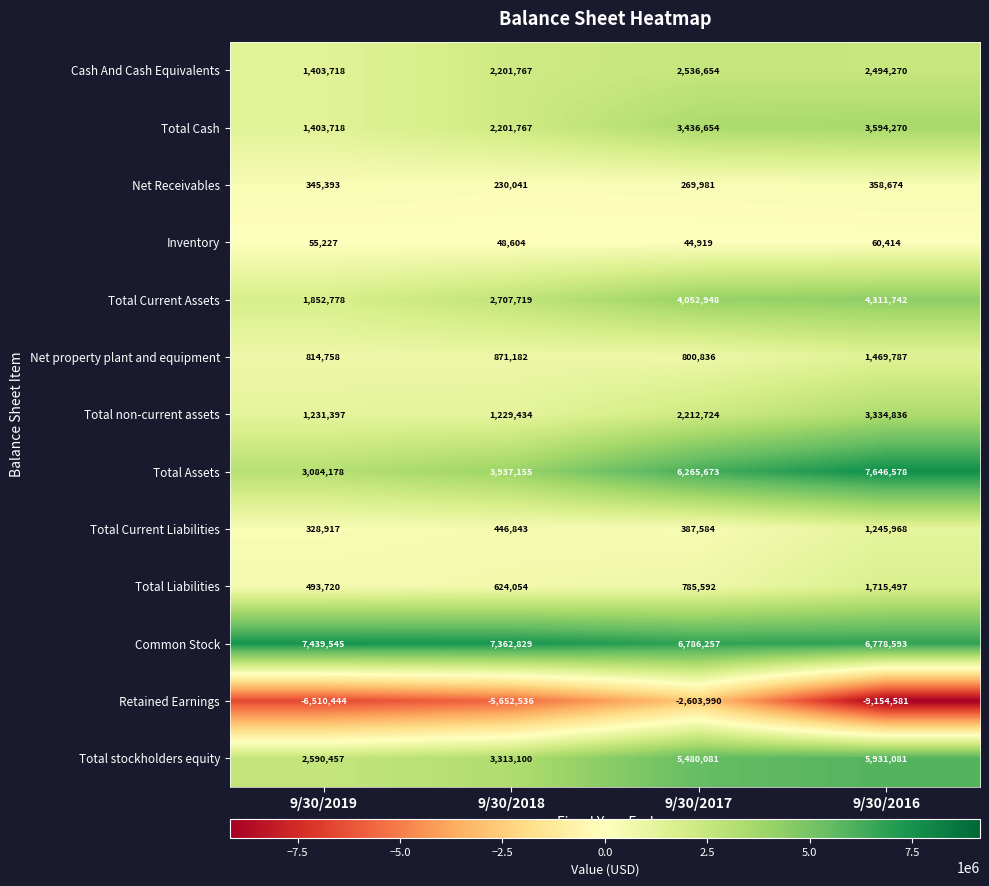

What is the sum of all Total Assets values?

20933584